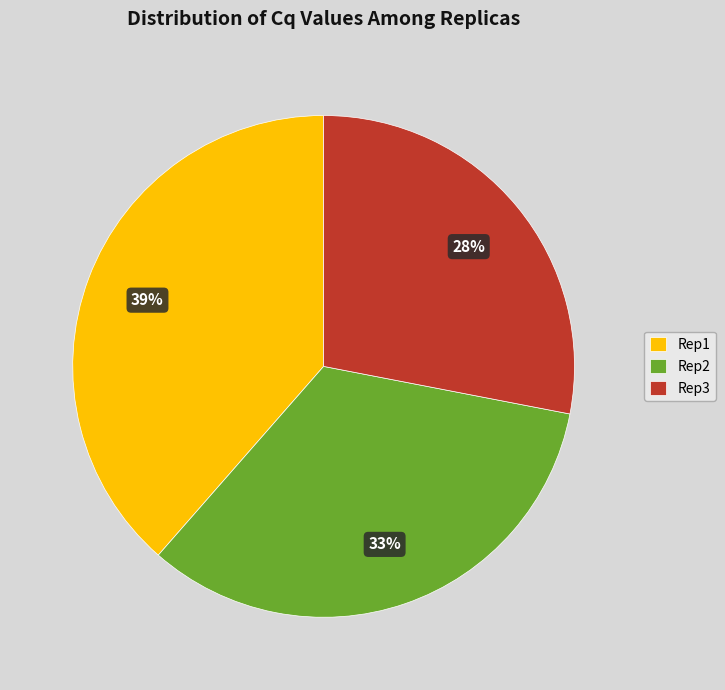

Combined, do Rep3 and Rep1 account for over 50%?

Yes